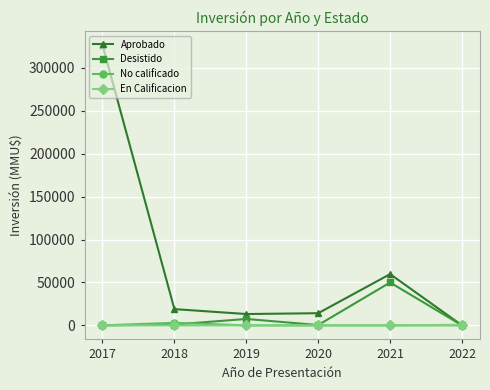

What is the sum of all No calificado values?

3000